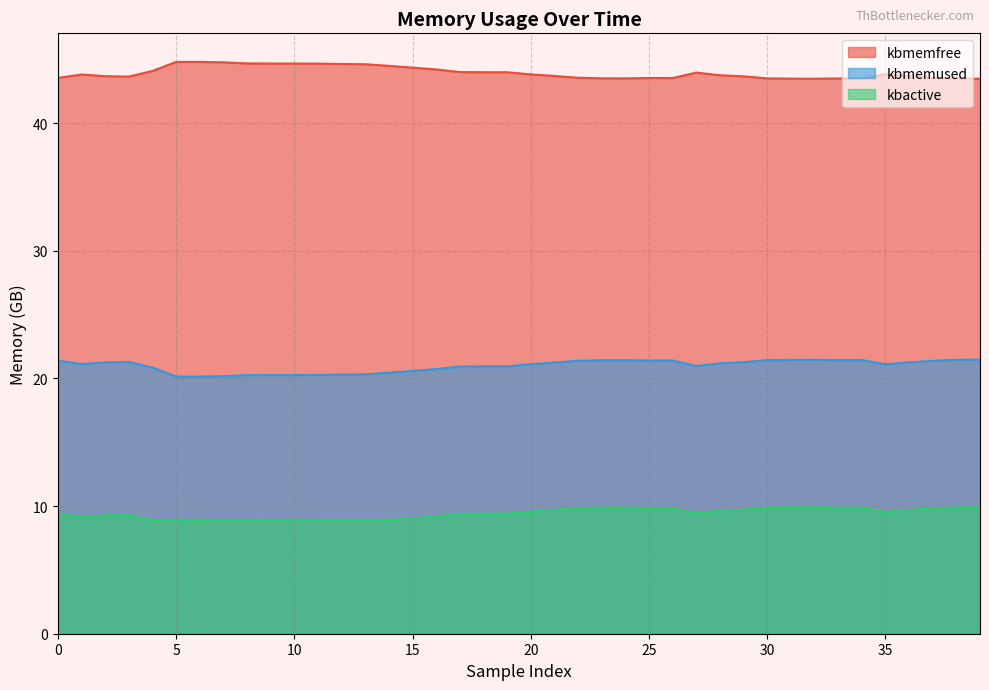

True or false: kbactive and kbmemused cross at least once.

False